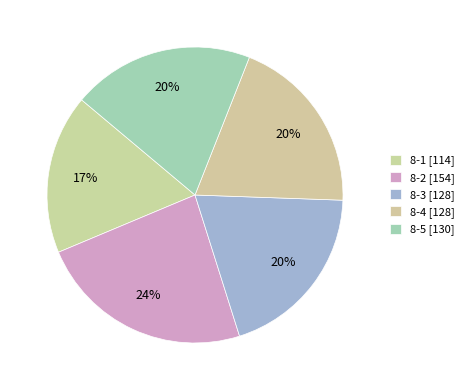

To the nearest percent, what portion does 8-2 represent?

24%